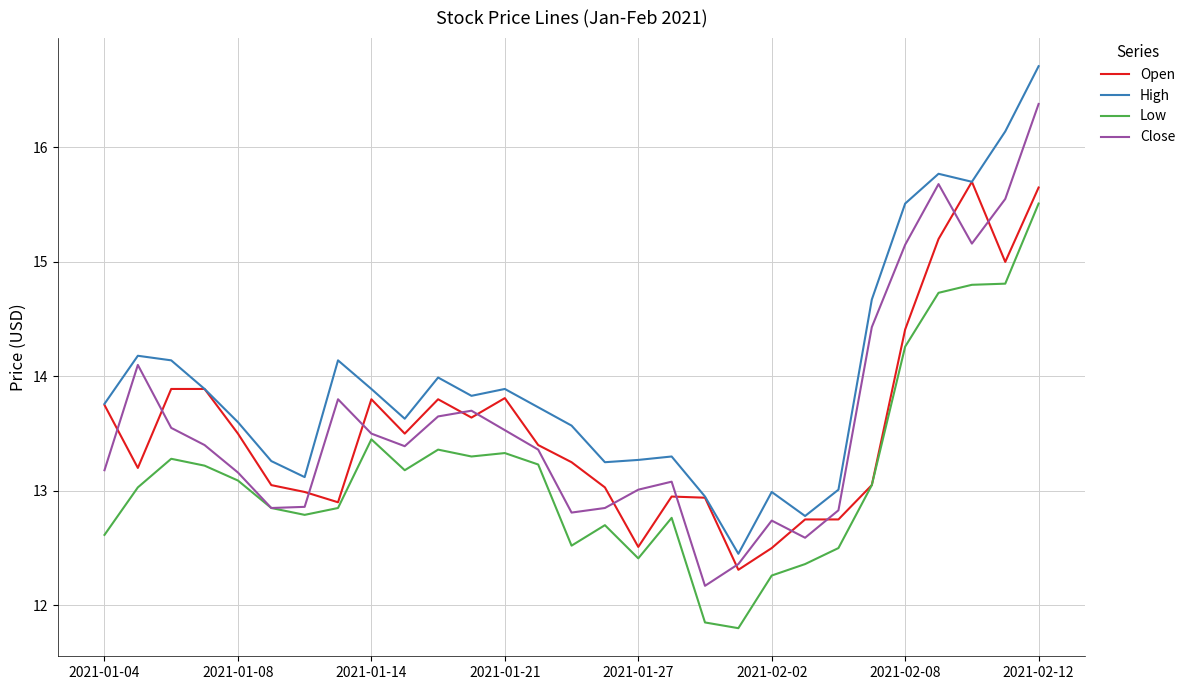

Which series has the largest total across all categories?

High